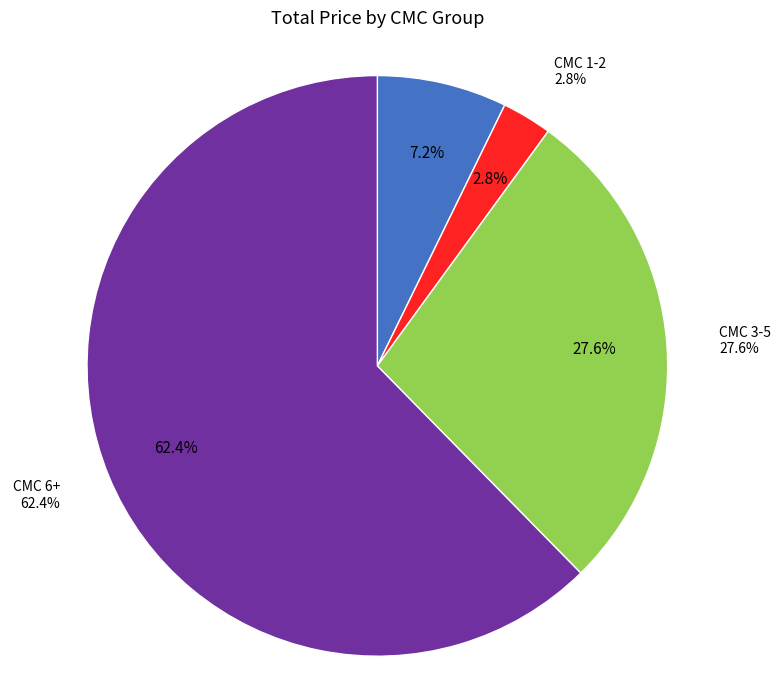

What is the change in value from 8 to 32?

-6.1